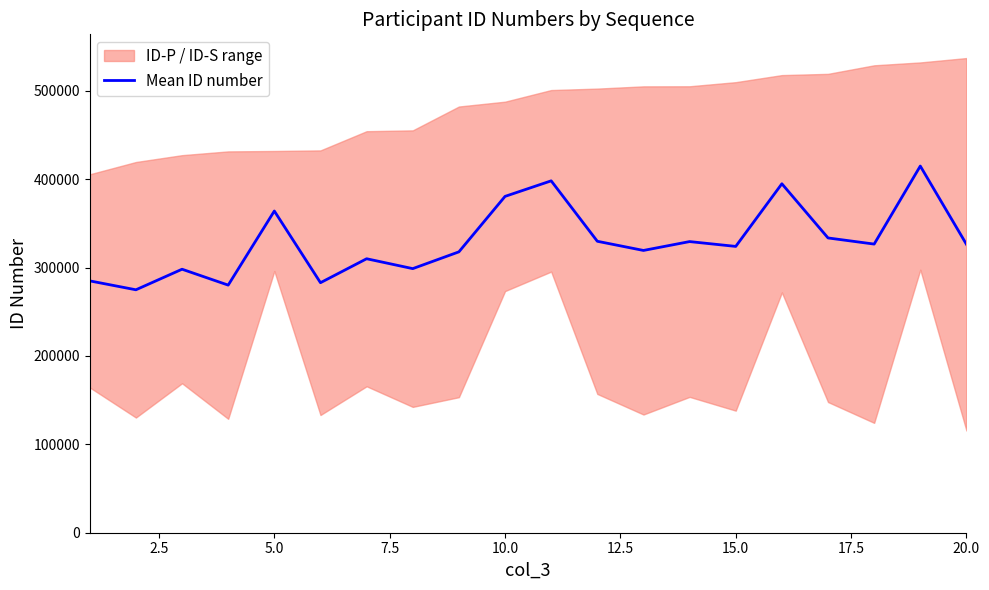

How many data points does each series have?

20